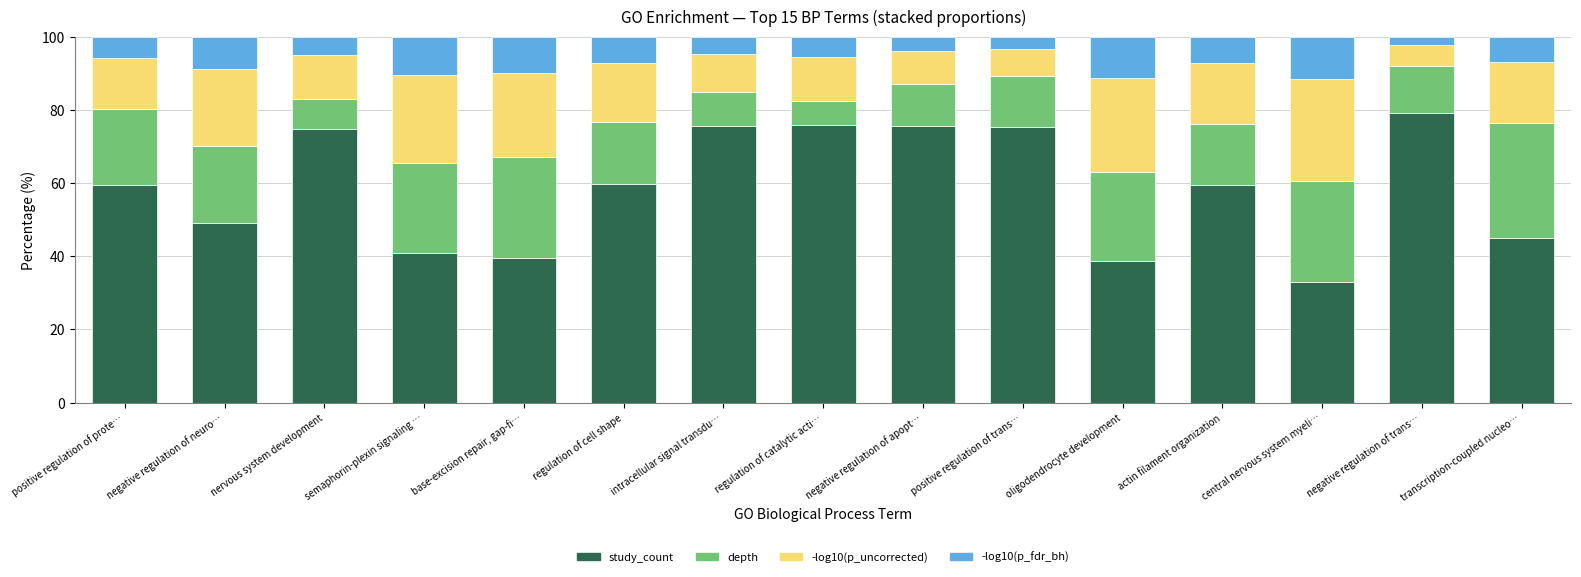

What is the total value across all series at regulation of cell shape?

100.0